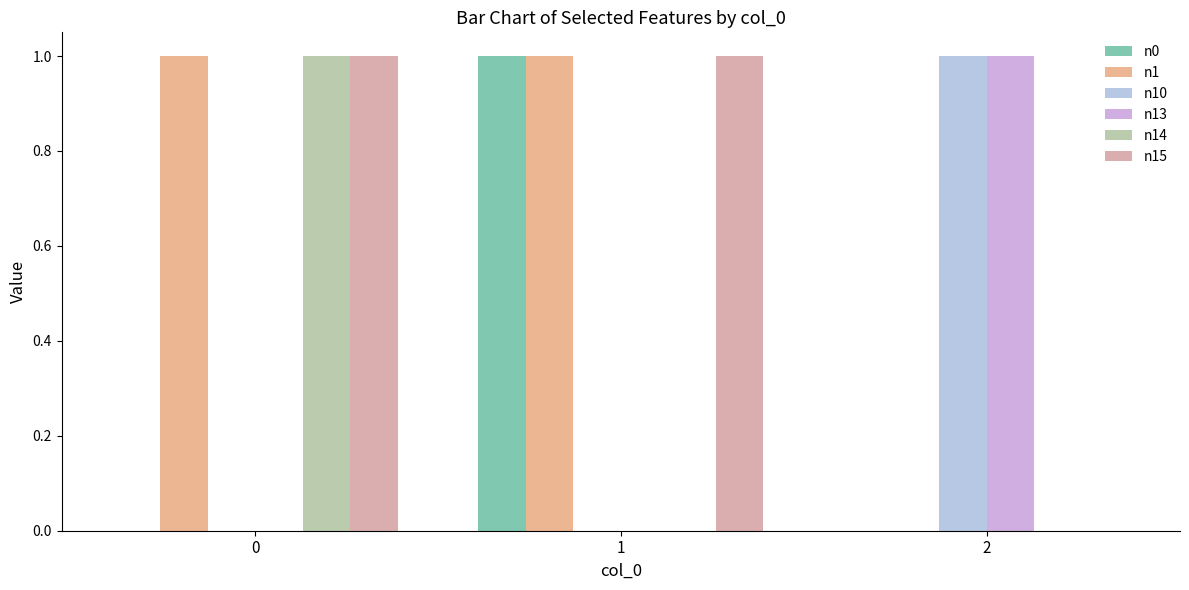

What value does the n1 series have at 1?

1